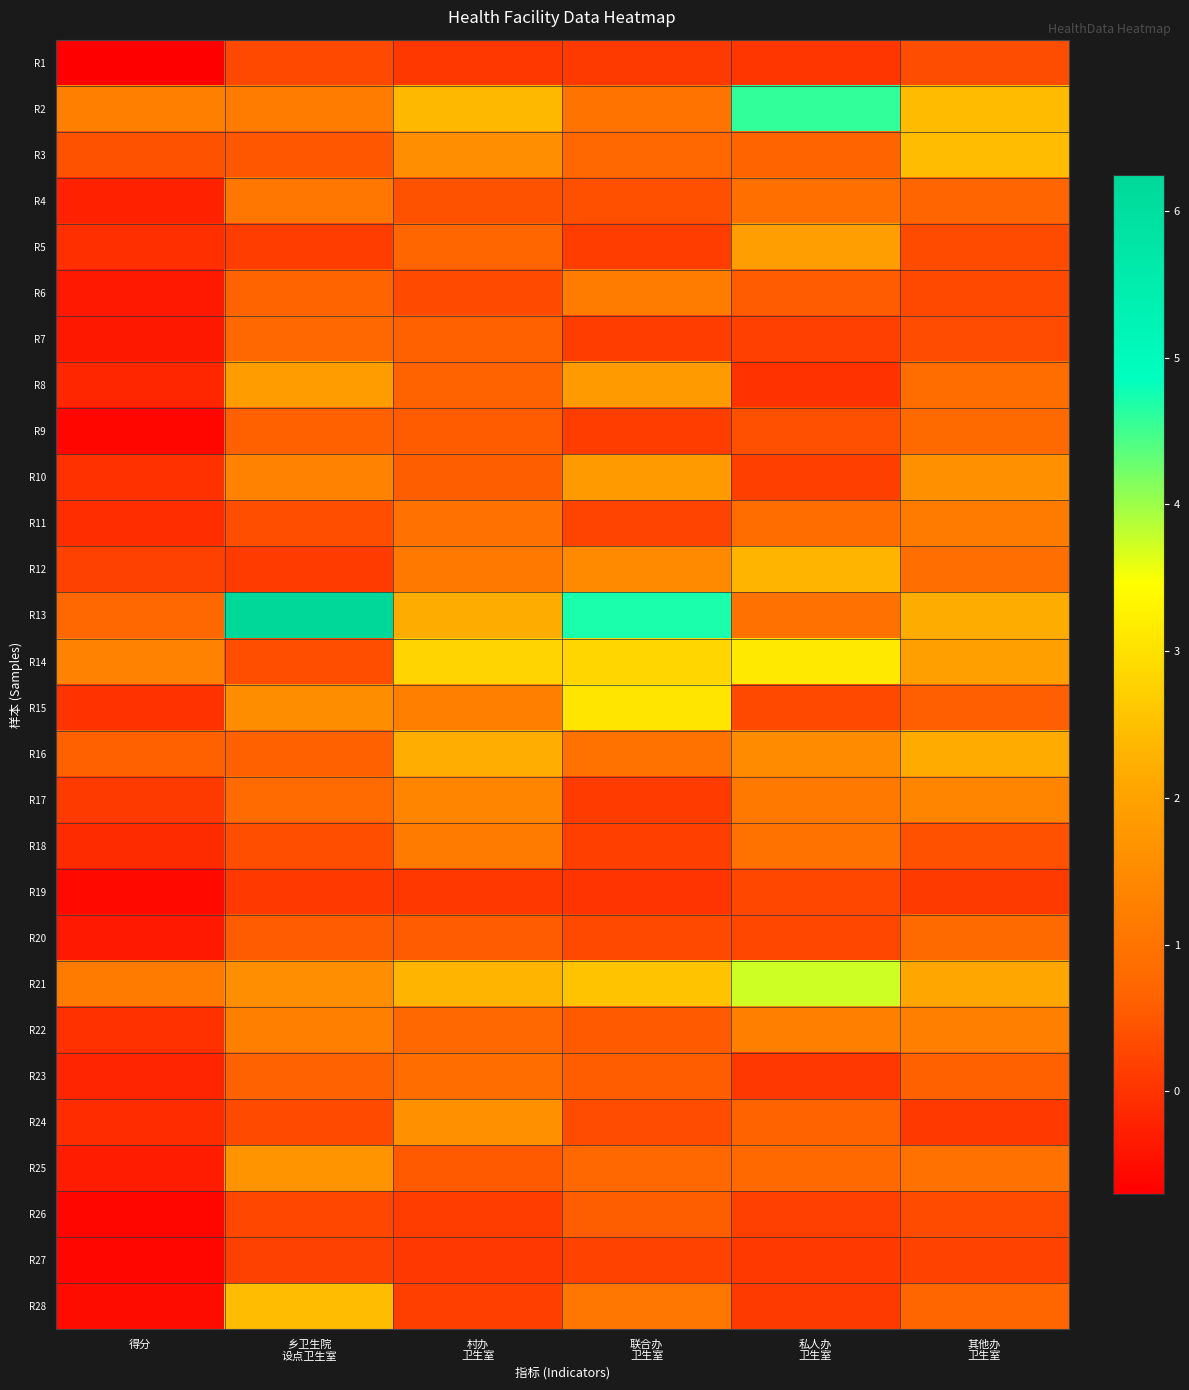

Which series changed the most between 私人办 卫生室 and 其他办 卫生室?

R2